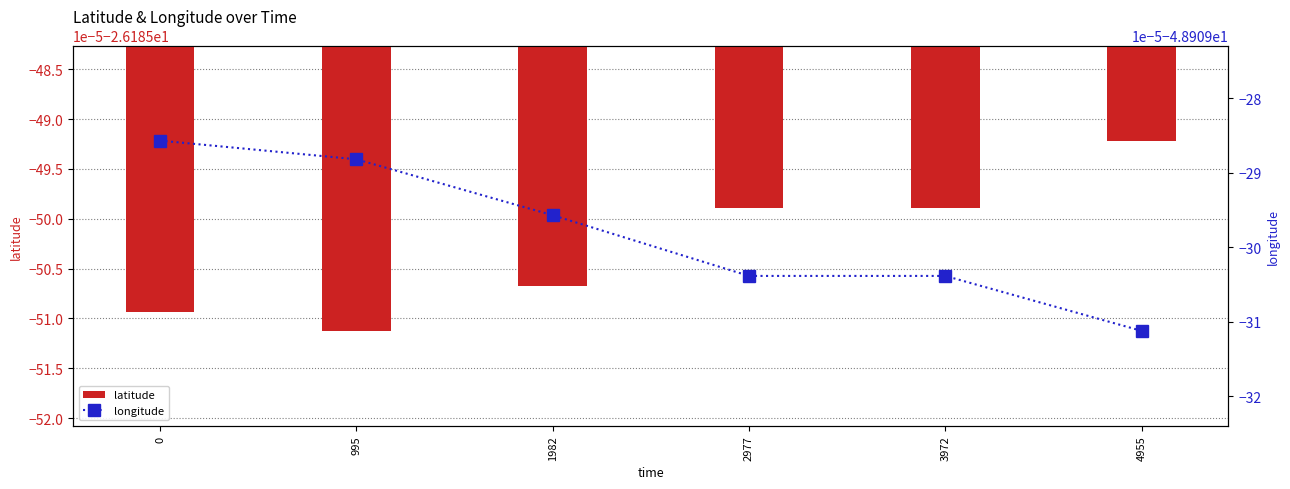

Reading left to right, transcribe all the data shown in this chart.

latitude: -26.2	-26.2	-26.2	-26.2	-26.2	-26.2
longitude: -48.9	-48.9	-48.9	-48.9	-48.9	-48.9